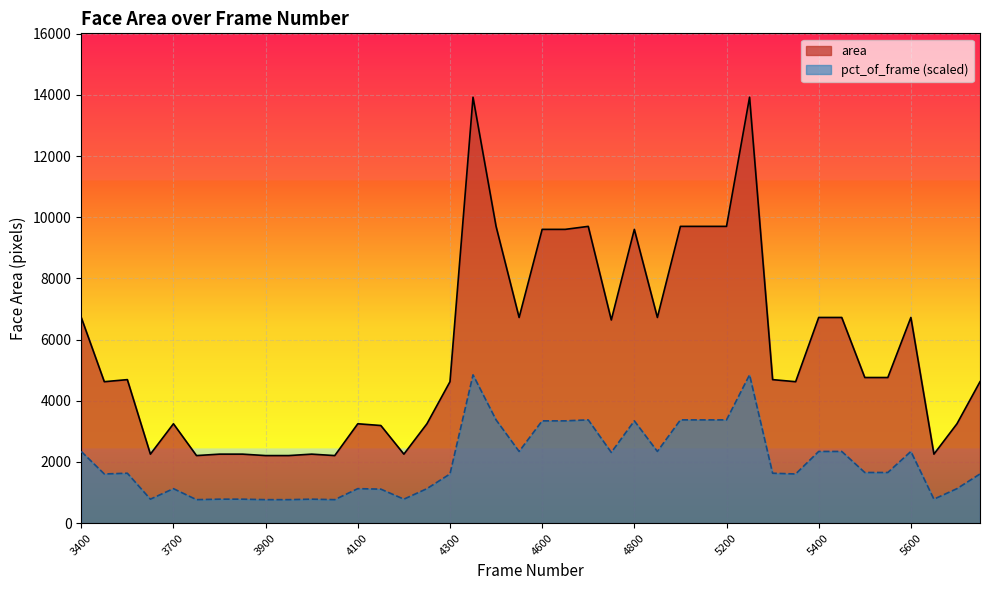

True or false: area and pct_of_frame cross at least once.

False